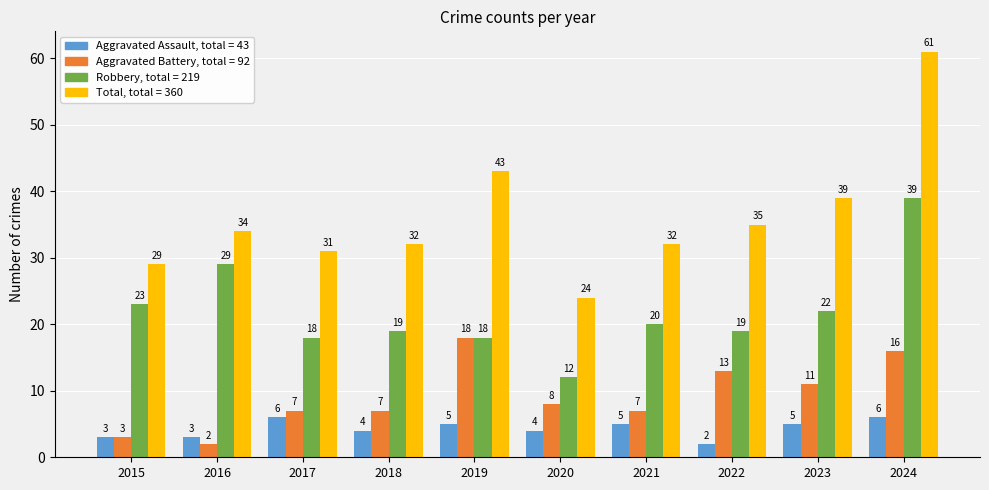

Reading left to right, list all the values displayed in this chart.

Aggravated Assault: 2015=3	2016=3	2017=6	2018=4	2019=5	2020=4	2021=5	2022=2	2023=5	2024=6
Aggravated Battery: 2015=3	2016=2	2017=7	2018=7	2019=18	2020=8	2021=7	2022=13	2023=11	2024=16
Robbery: 2015=23	2016=29	2017=18	2018=19	2019=18	2020=12	2021=20	2022=19	2023=22	2024=39
Total: 2015=29	2016=34	2017=31	2018=32	2019=43	2020=24	2021=32	2022=35	2023=39	2024=61